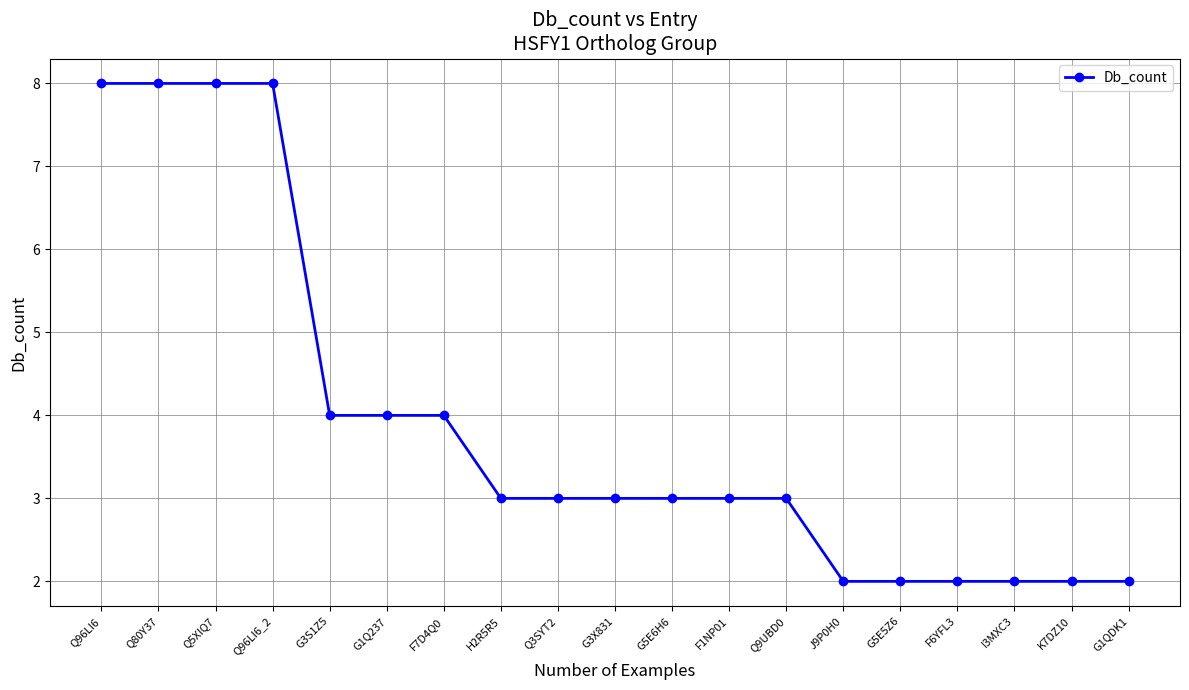

What is the value of the 3rd point from the left?

8